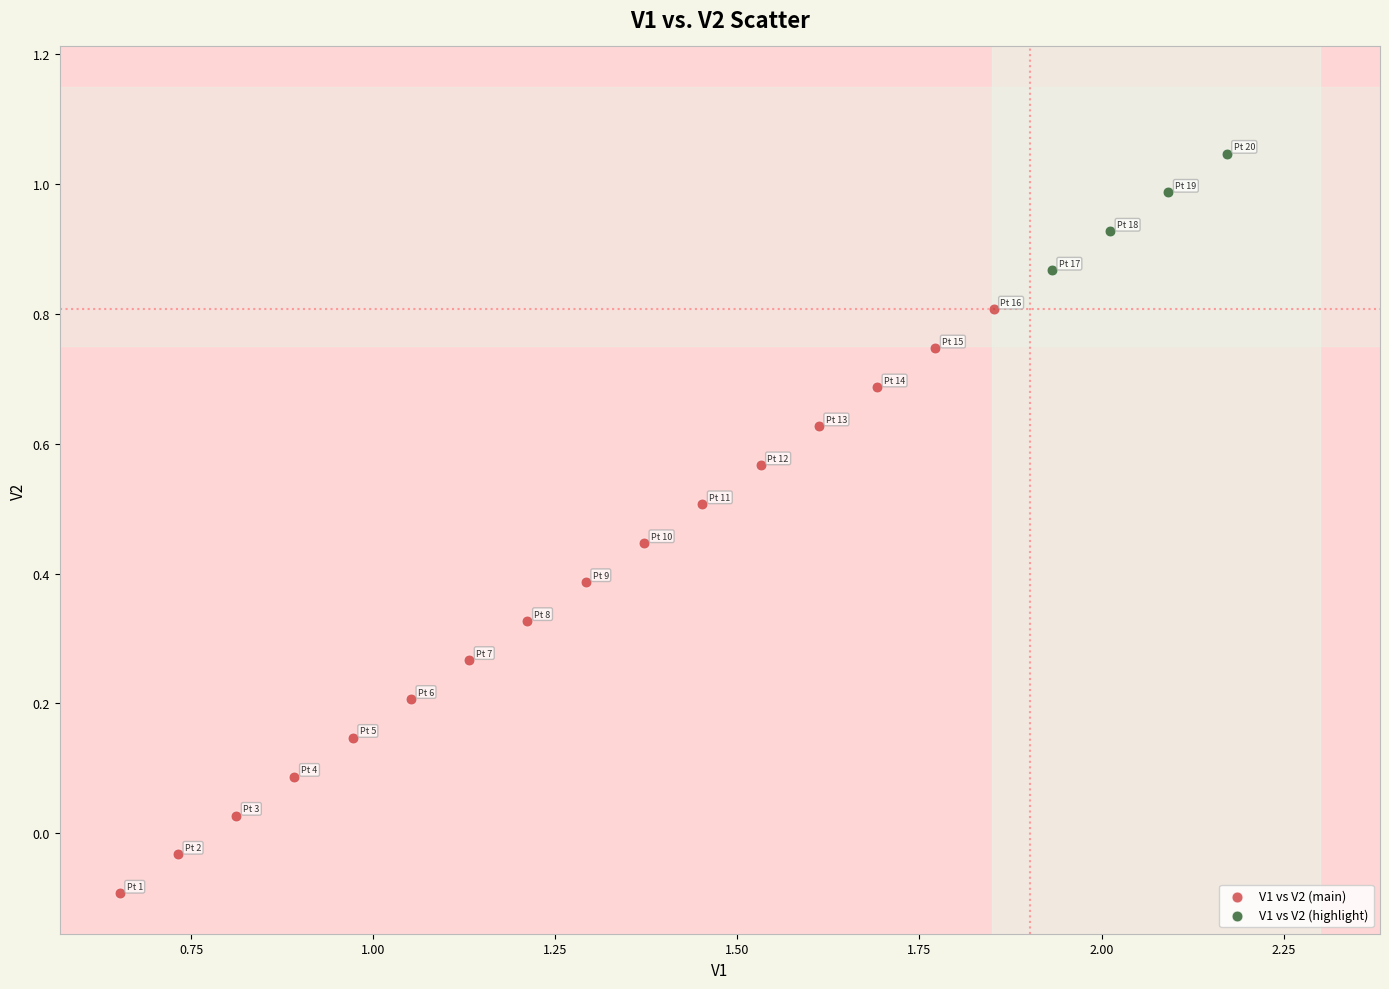

Which series has the widest spread of Y values?

V1 vs V2 (main)